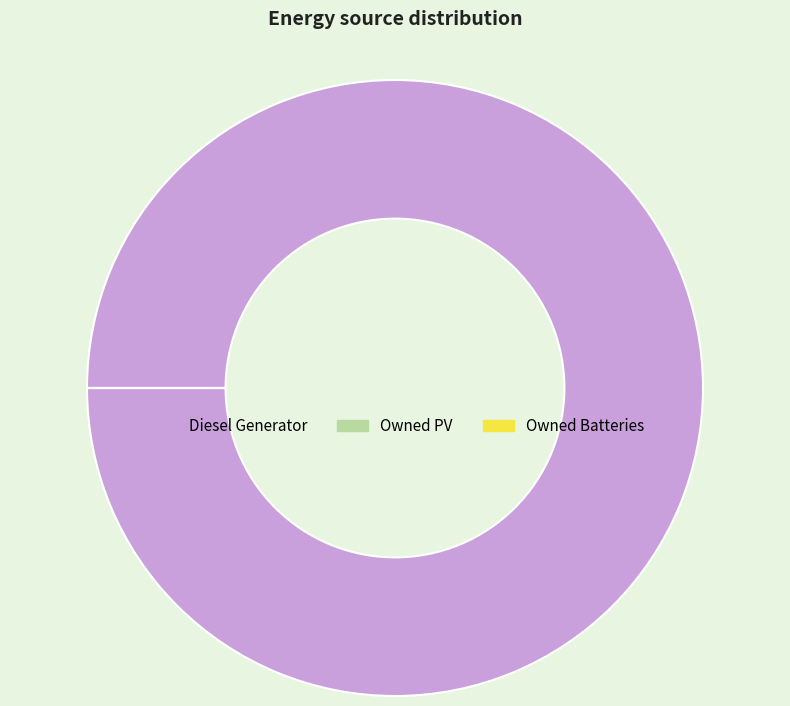

Does any single category account for the majority?

Yes